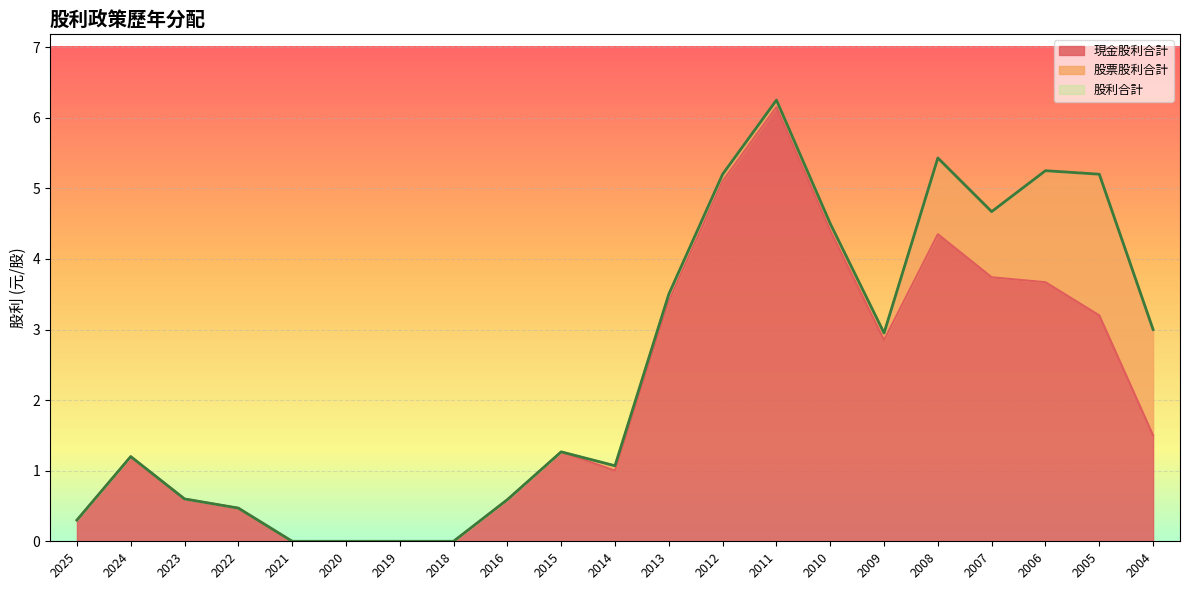

Where is the first local maximum for 股利合計?

2024